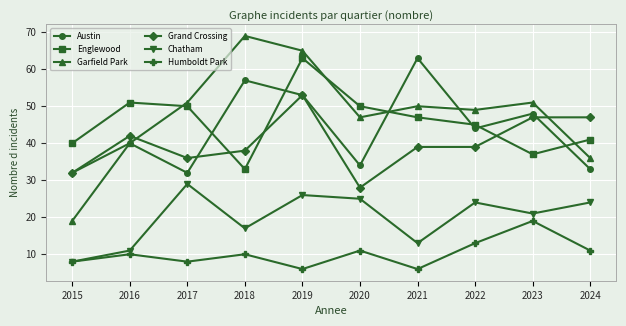

What is the spread (max minus min) of values at 2019?

59